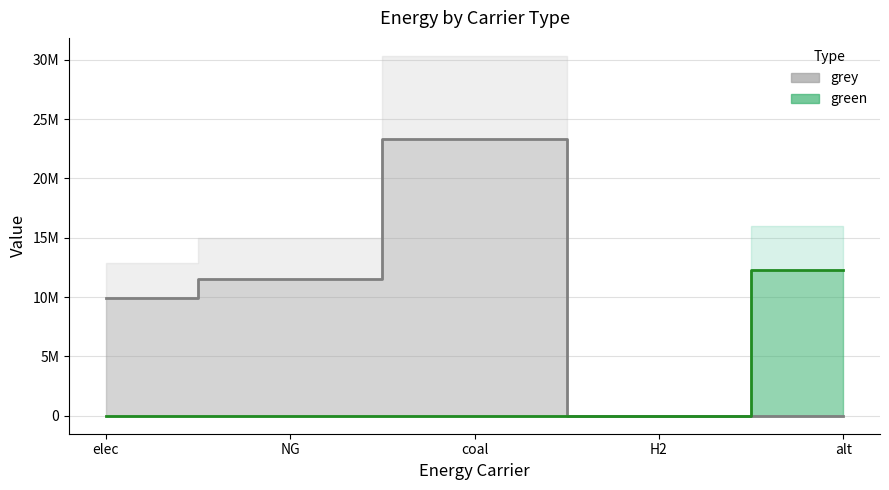

True or false: green has more than 2 interior local peaks.

False